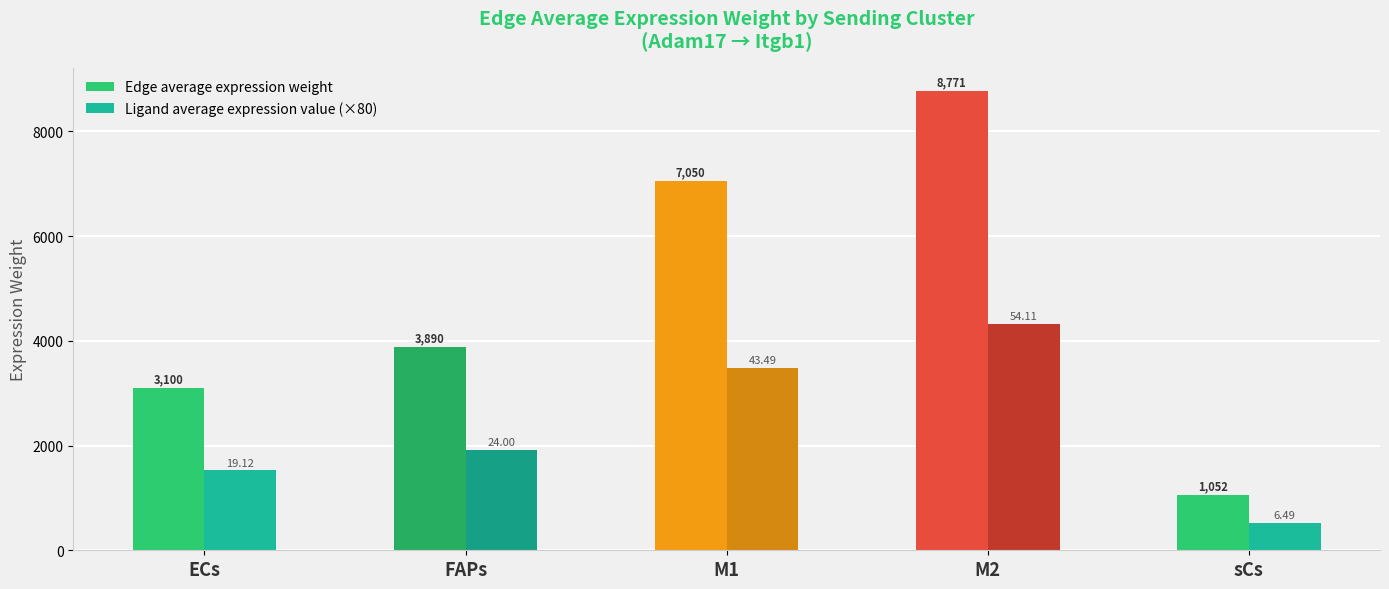

At which label does Ligand average expression value (×80) reach its peak?

M2